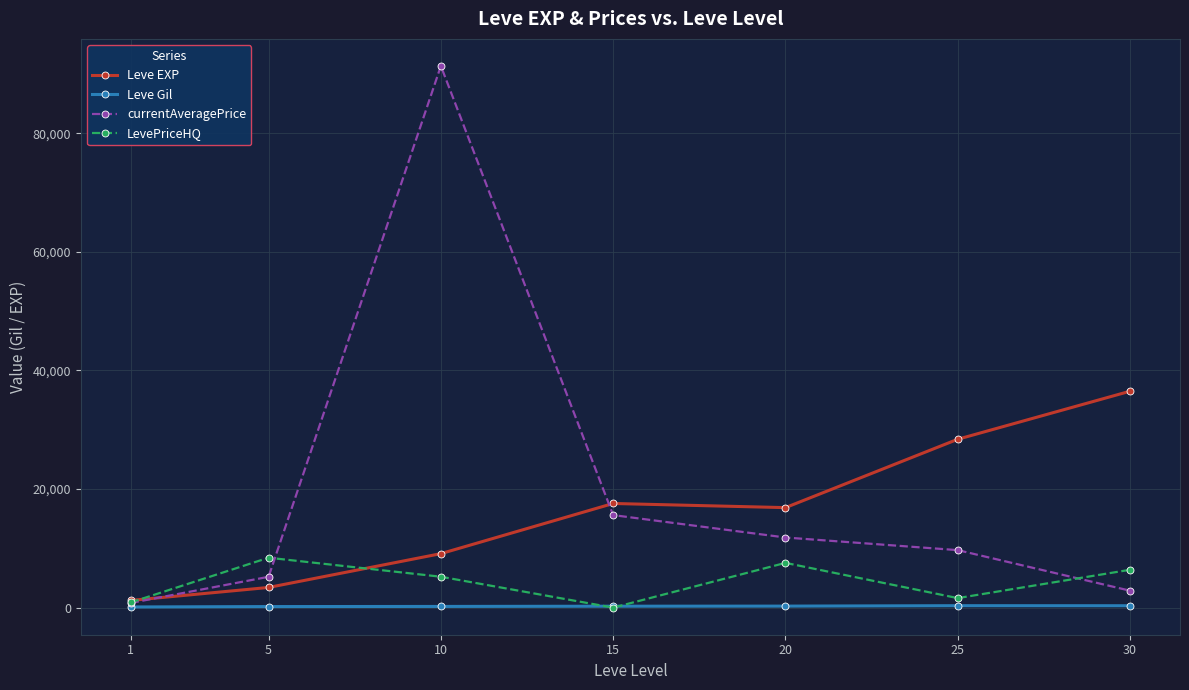

What is the sum of the currentAveragePrice values at 20 and 25?

21522.8